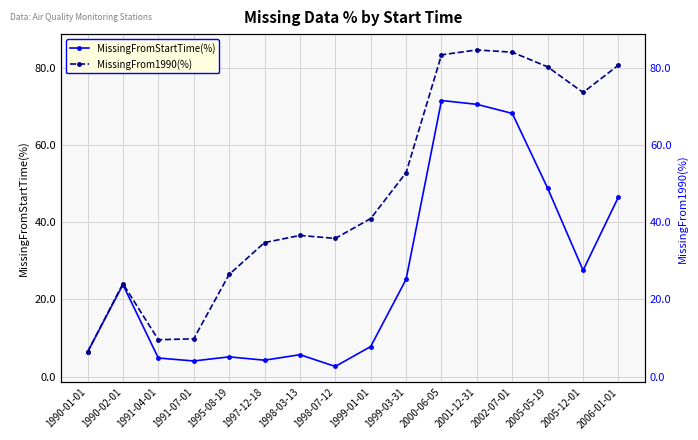

Rank the series by their maximum value, from lowest to highest.

MissingFromStartTime(%), MissingFrom1990(%)